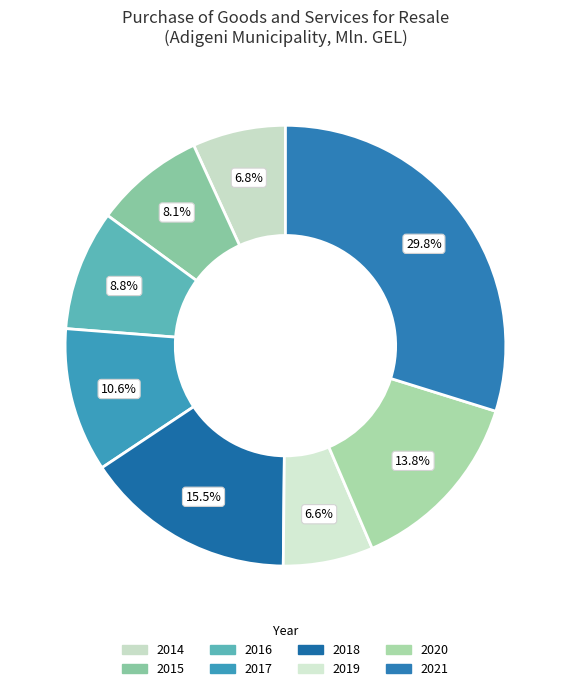

Is it true that 2015 is 8% of the pie?

True